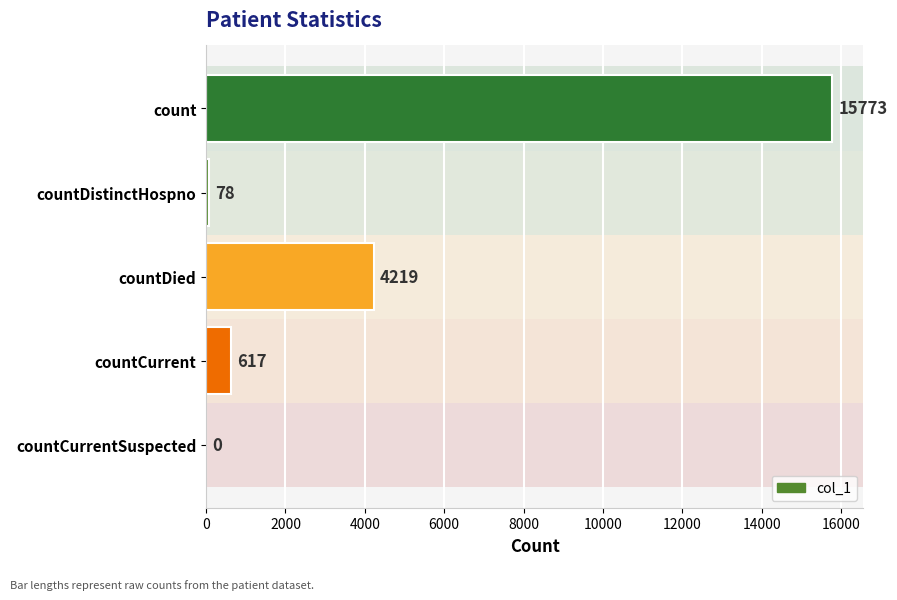

Reading bottom to top, transcribe all the data shown in this chart.

countCurrentSuspected=0	countCurrent=617	countDied=4219	countDistinctHospno=78	count=15773